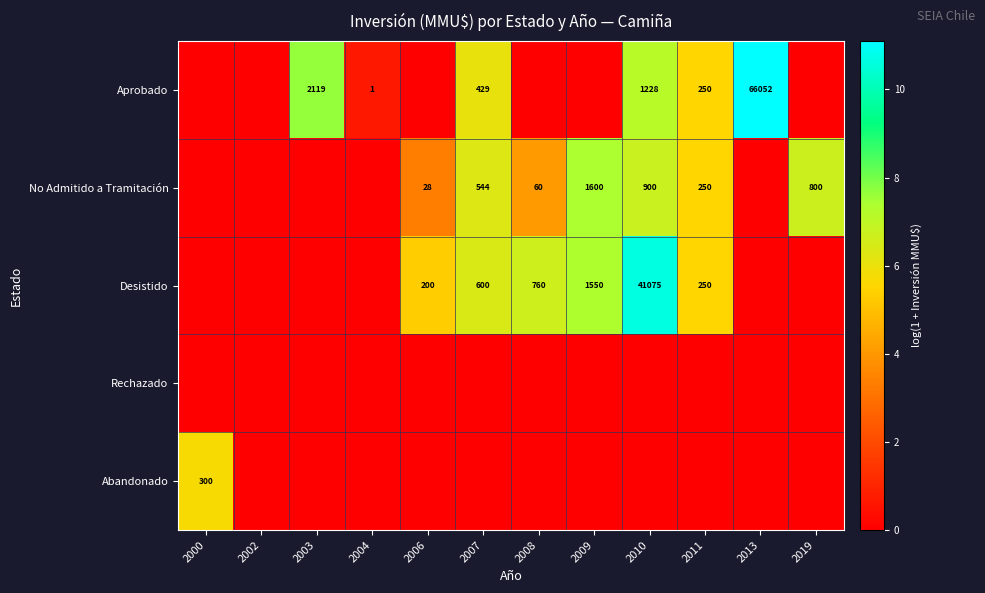

The Desistido series shows 369 at 2011. True or false?

False